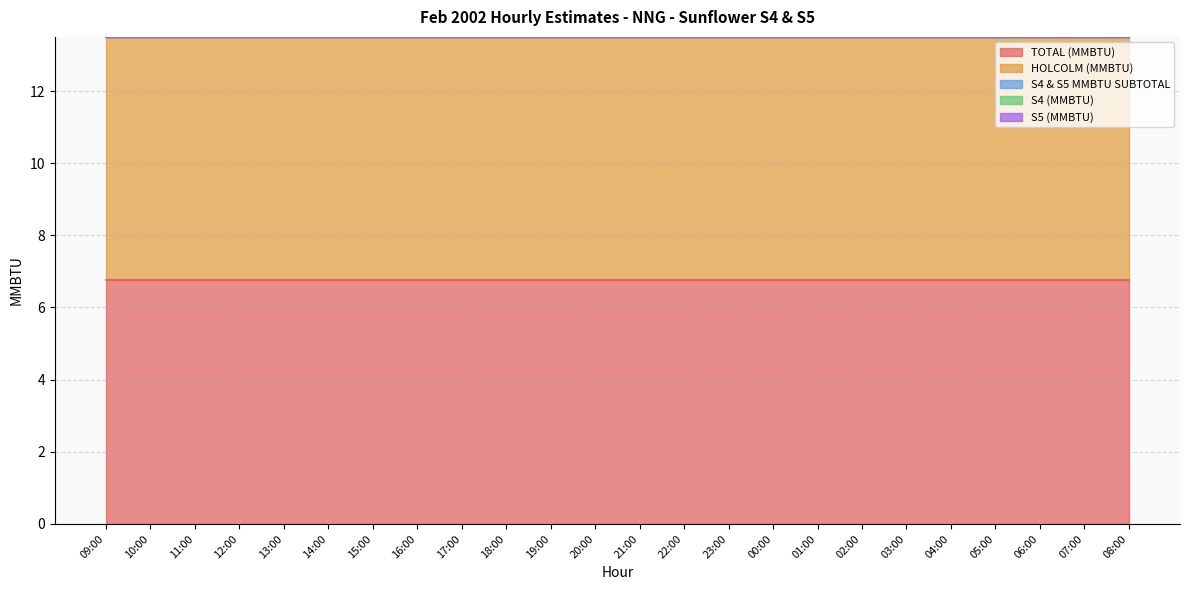

Reading left to right, transcribe all the data shown in this chart.

TOTAL (MMBTU): 09:00=6.8	10:00=6.8	11:00=6.8	12:00=6.8	13:00=6.8	14:00=6.8	15:00=6.8	16:00=6.8	17:00=6.8	18:00=6.8	19:00=6.8	20:00=6.8	21:00=6.8	22:00=6.8	23:00=6.8	00:00=6.8	01:00=6.8	02:00=6.8	03:00=6.8	04:00=6.8	05:00=6.8	06:00=6.8	07:00=6.8	08:00=6.8
HOLCOLM (MMBTU): 09:00=6.8	10:00=6.8	11:00=6.8	12:00=6.8	13:00=6.8	14:00=6.8	15:00=6.8	16:00=6.8	17:00=6.8	18:00=6.8	19:00=6.8	20:00=6.8	21:00=6.8	22:00=6.8	23:00=6.8	00:00=6.8	01:00=6.8	02:00=6.8	03:00=6.8	04:00=6.8	05:00=6.8	06:00=6.8	07:00=6.8	08:00=6.8
S4 & S5 MMBTU SUBTOTAL: 09:00=0.0	10:00=0.0	11:00=0.0	12:00=0.0	13:00=0.0	14:00=0.0	15:00=0.0	16:00=0.0	17:00=0.0	18:00=0.0	19:00=0.0	20:00=0.0	21:00=0.0	22:00=0.0	23:00=0.0	00:00=0.0	01:00=0.0	02:00=0.0	03:00=0.0	04:00=0.0	05:00=0.0	06:00=0.0	07:00=0.0	08:00=0.0
S4 (MMBTU): 09:00=0.0	10:00=0.0	11:00=0.0	12:00=0.0	13:00=0.0	14:00=0.0	15:00=0.0	16:00=0.0	17:00=0.0	18:00=0.0	19:00=0.0	20:00=0.0	21:00=0.0	22:00=0.0	23:00=0.0	00:00=0.0	01:00=0.0	02:00=0.0	03:00=0.0	04:00=0.0	05:00=0.0	06:00=0.0	07:00=0.0	08:00=0.0
S5 (MMBTU): 09:00=0.0	10:00=0.0	11:00=0.0	12:00=0.0	13:00=0.0	14:00=0.0	15:00=0.0	16:00=0.0	17:00=0.0	18:00=0.0	19:00=0.0	20:00=0.0	21:00=0.0	22:00=0.0	23:00=0.0	00:00=0.0	01:00=0.0	02:00=0.0	03:00=0.0	04:00=0.0	05:00=0.0	06:00=0.0	07:00=0.0	08:00=0.0